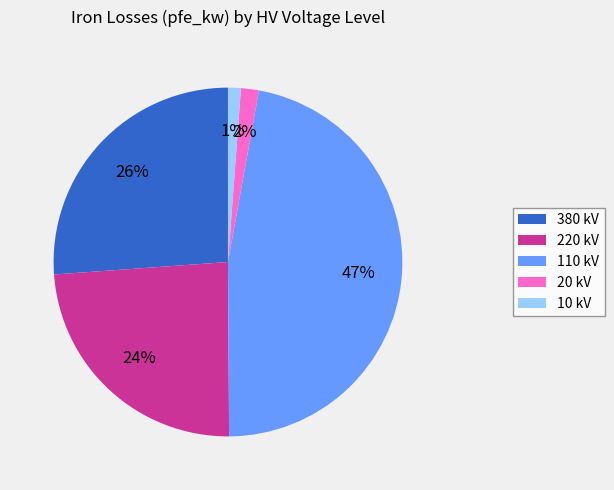

Count the number of slices in the pie.

5